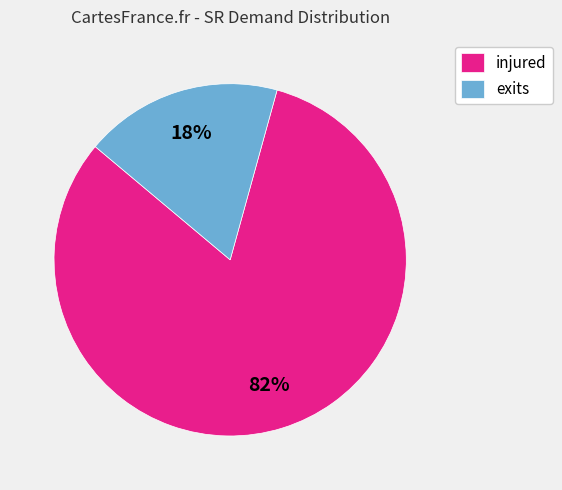

How many segments does this pie chart have?

2